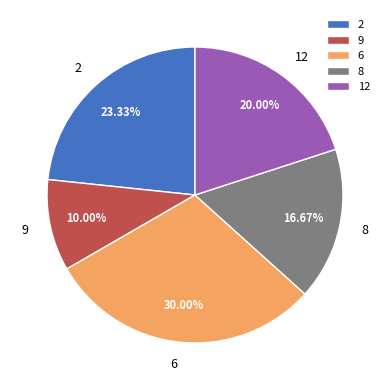

To the nearest percent, what portion does 6 represent?

30%